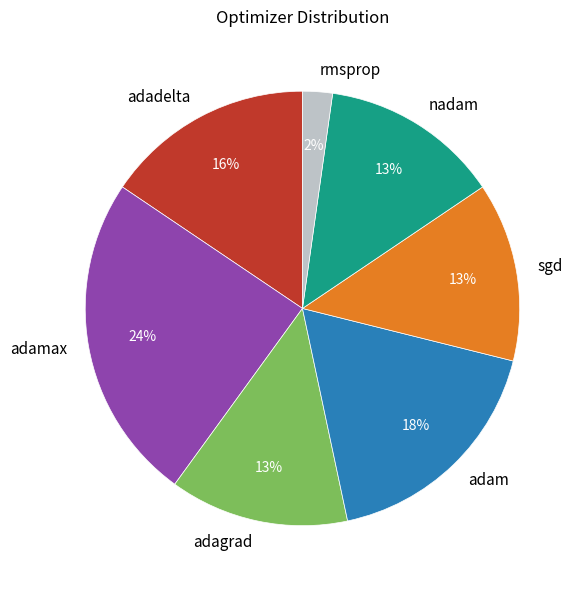

Is adadelta the majority of the pie?

No